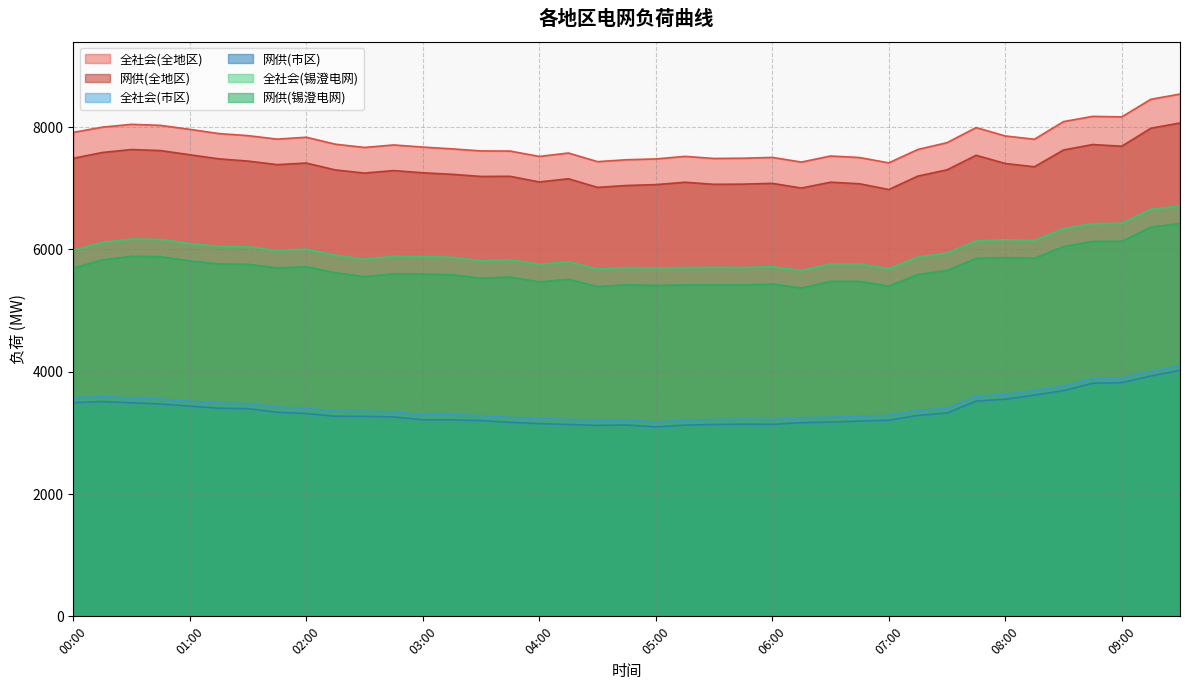

What is the total value across all series at 09:30?

37873